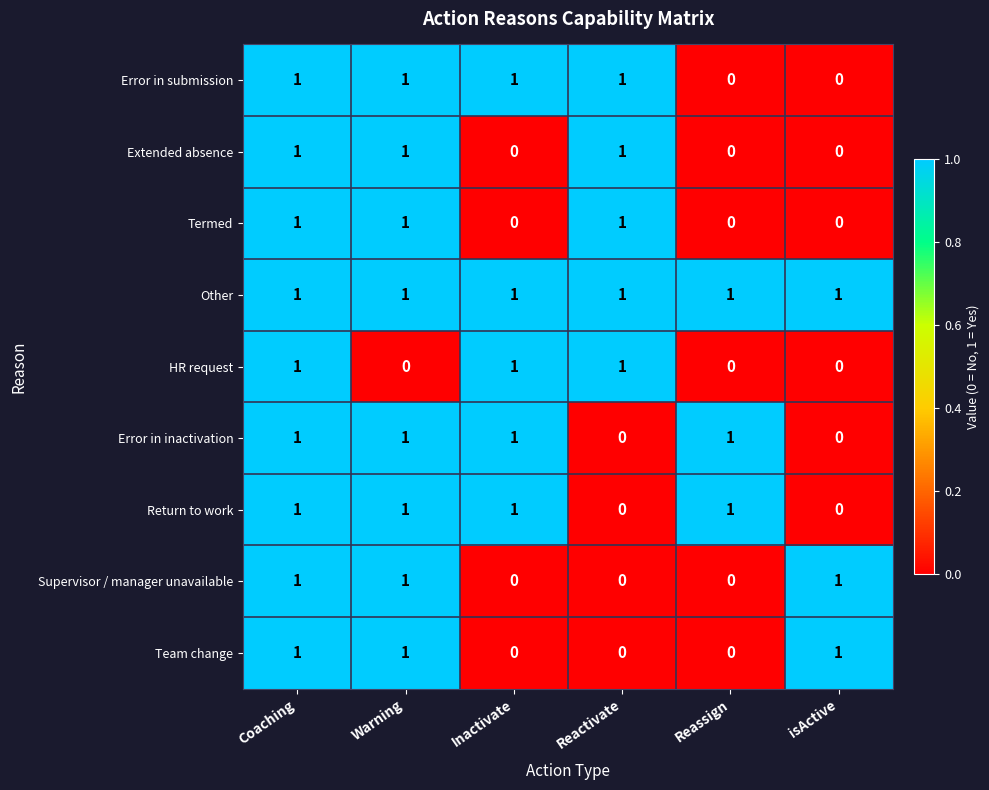

What is the sum of all Error in inactivation values?

4